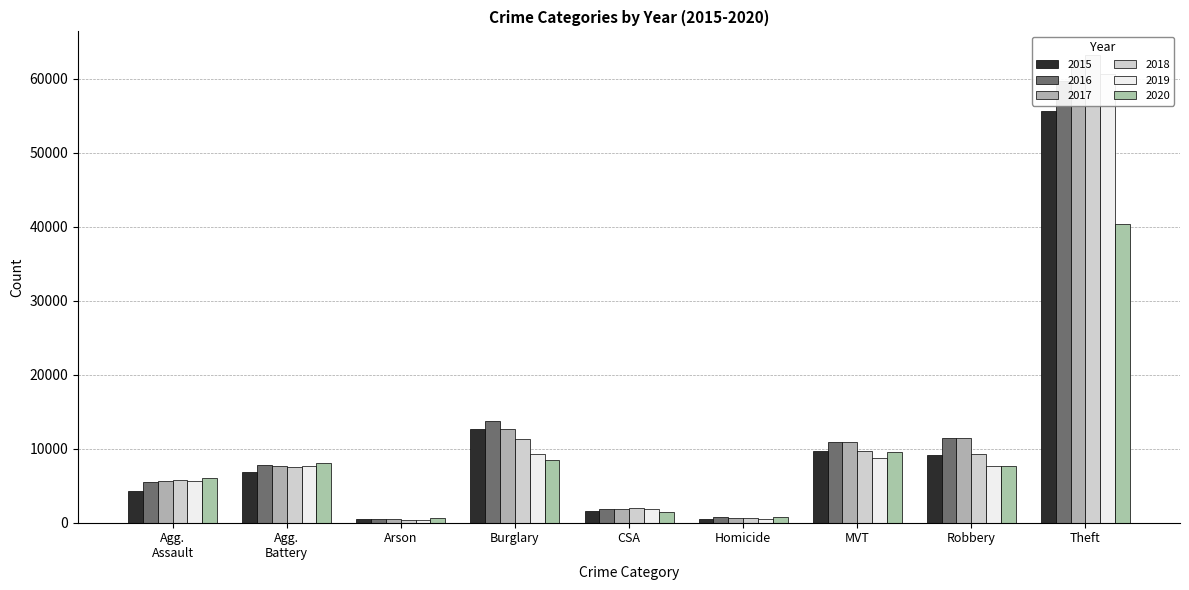

At how many categories does at least one series exceed 60195?

1